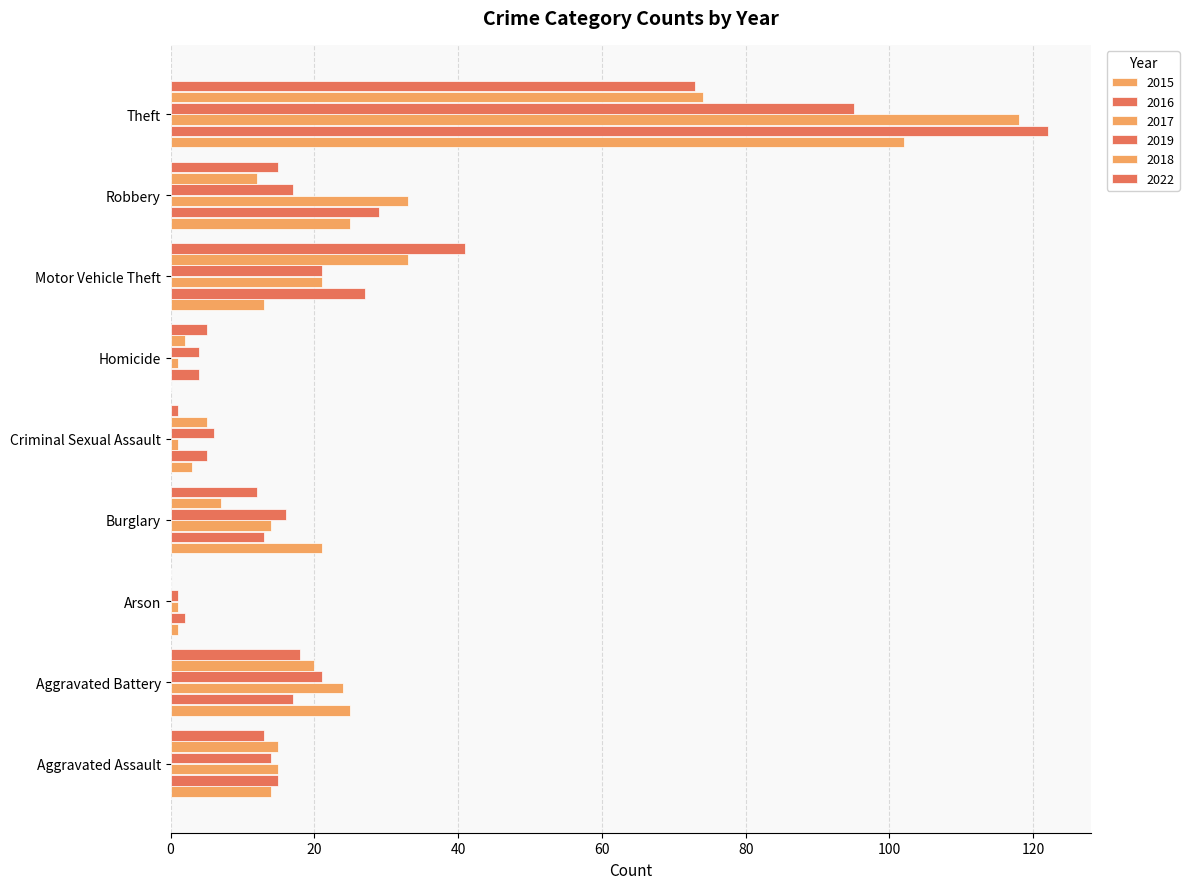

Is it true that 2022 equals 13 at Aggravated Assault?

True